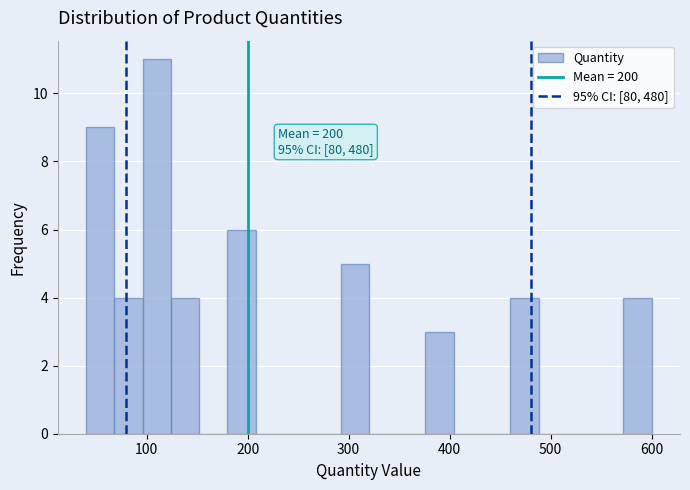

Read against the x-axis, roughly where is the centre of the tallest bar?

110